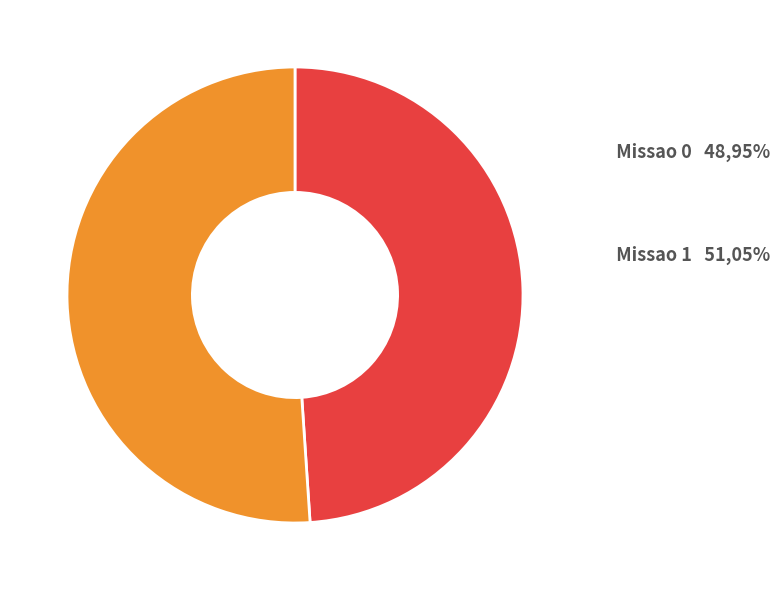

Does any single category account for the majority?

Yes